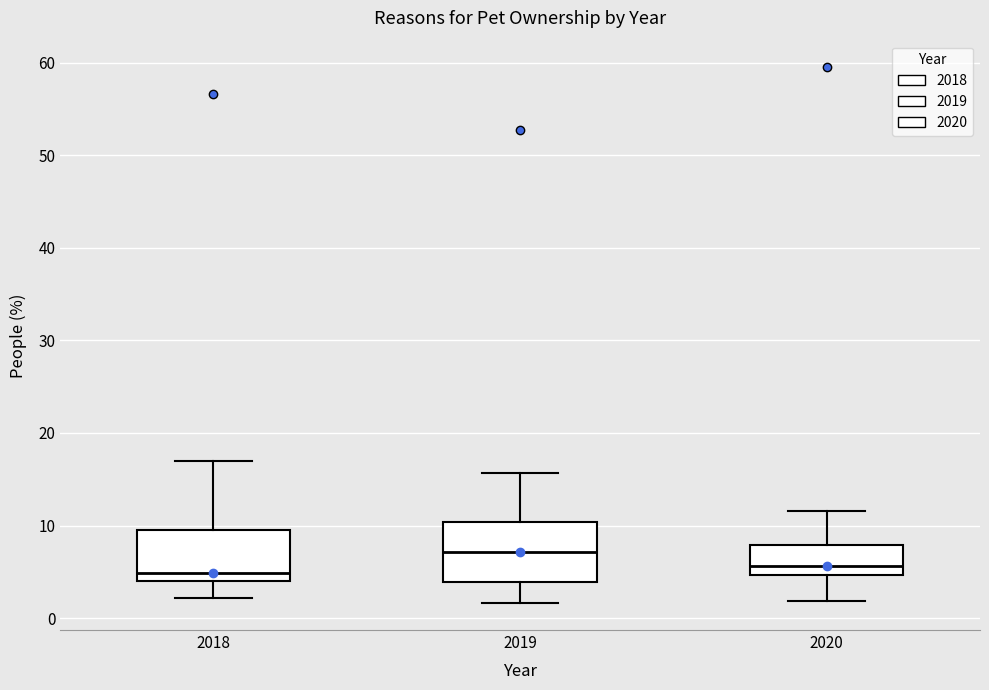

Where is the upper edge of the box at x = 2019 on the y-axis? The values are not printed on the chart, so give them approximately, as read against the axis.

10